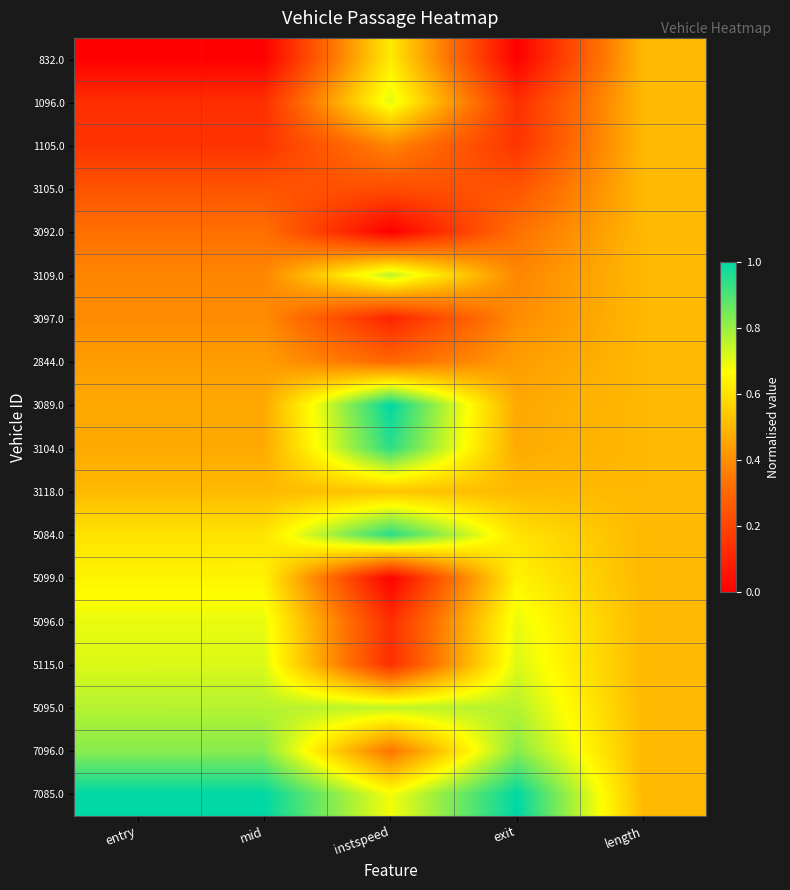

Count the number of categories in the chart.

5